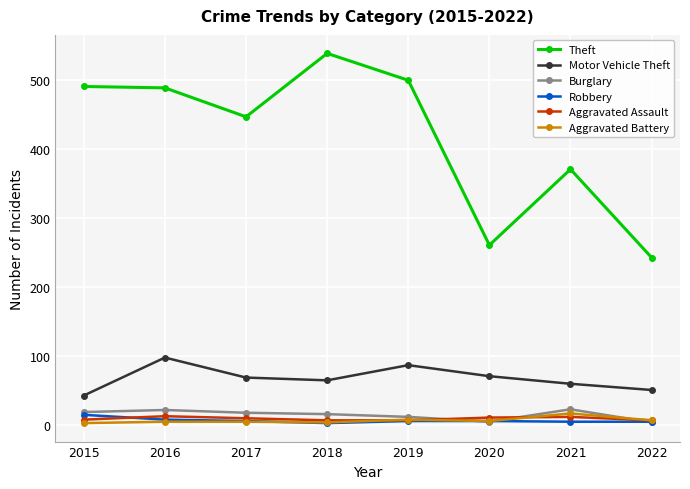

How many interior local valleys does the Theft series have?

2